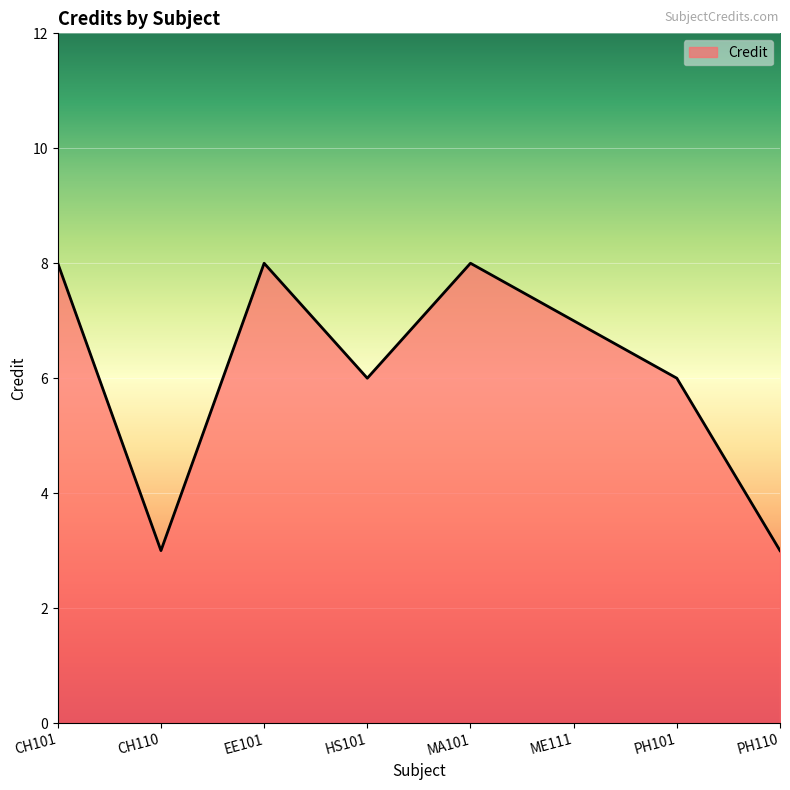

What is the sum of all values?

49